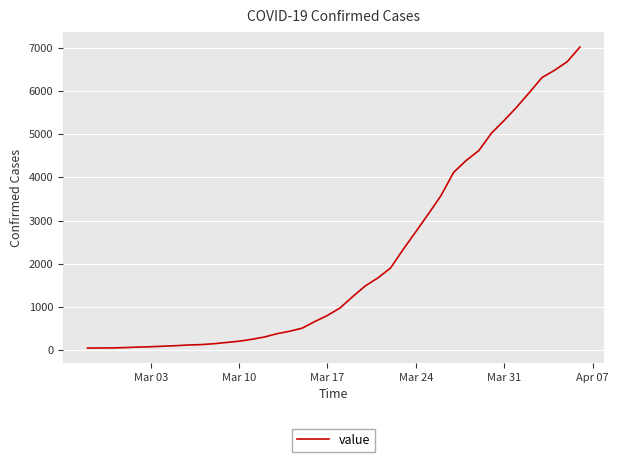

What is the greatest value displayed?

7014